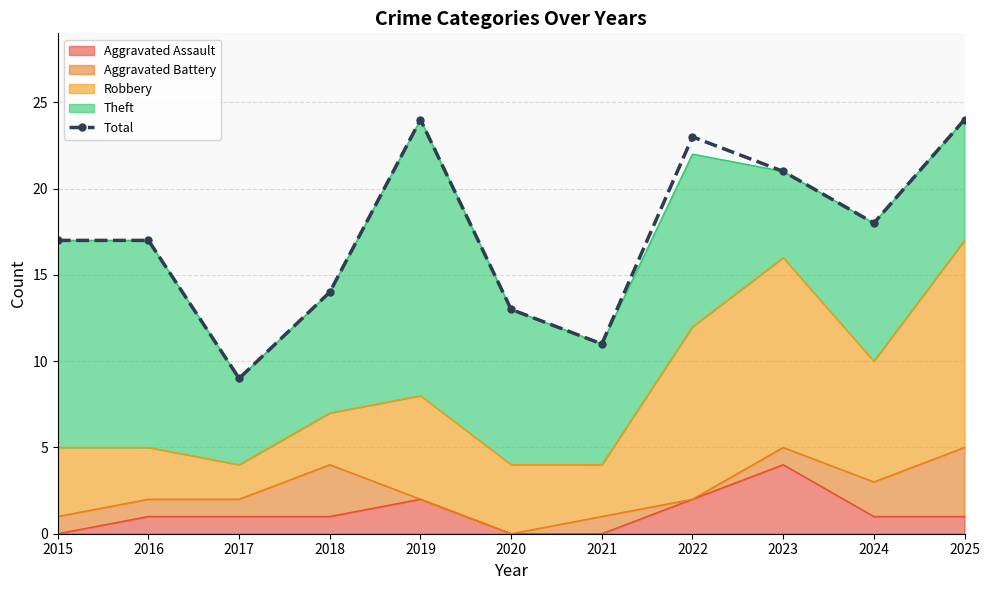

What is the difference between the values at 2018 and 2017?

5